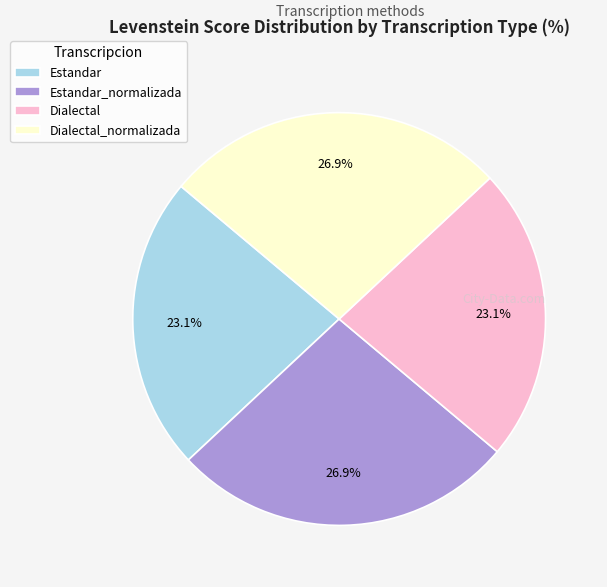

The Estandar slice represents 23% of the pie. True or false?

True